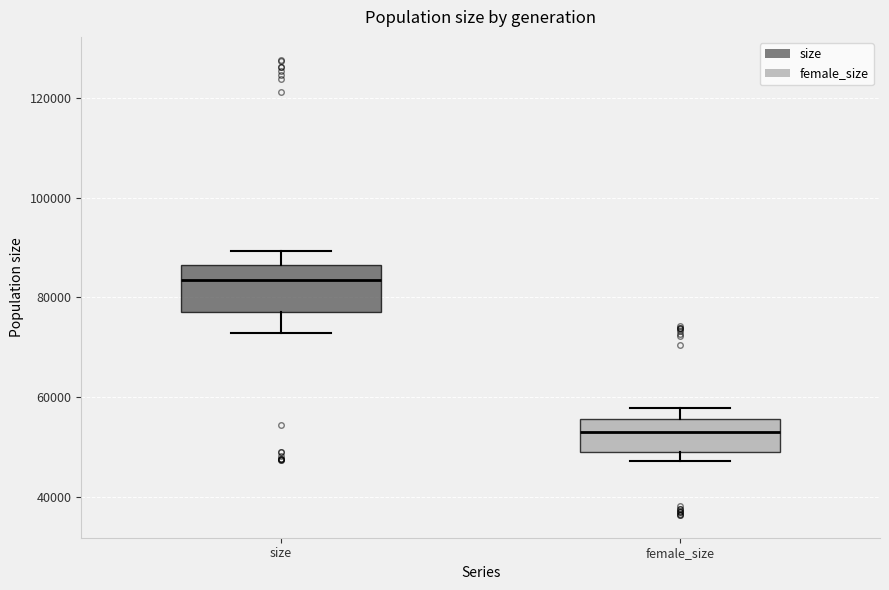

Reading left to right, transcribe this box plot: for each box, give where its median line is, the range the box spans, and where its two whiskers end, as read against the y-axis. The values are not printed on the chart, so give them approximately, as read against the axis.

size: median 84000, box 78000 to 86000, whiskers 72000 to 90000
female_size: median 54000, box 48000 to 56000, whiskers 48000 (just below the box's lower edge) to 58000